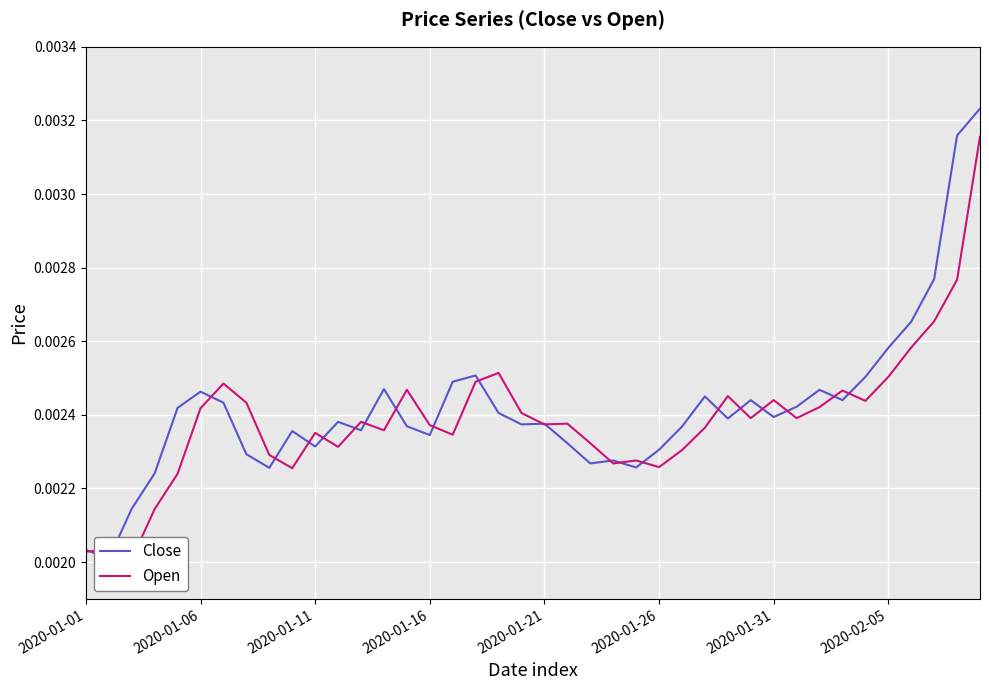

How many lines are shown in the chart?

2